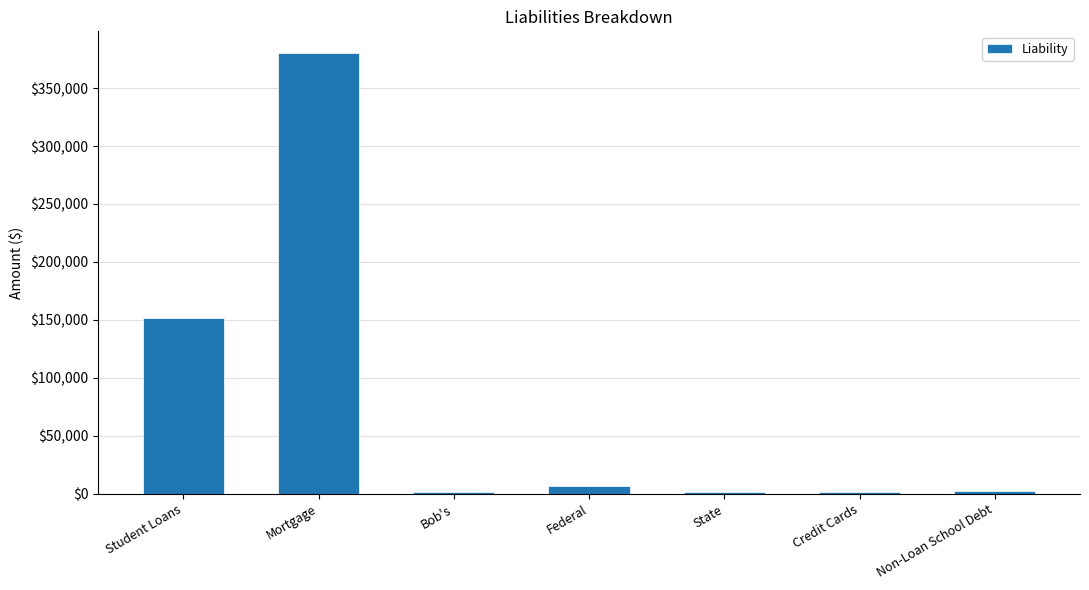

What is the change in value from Student Loans to Bob's?

-149850